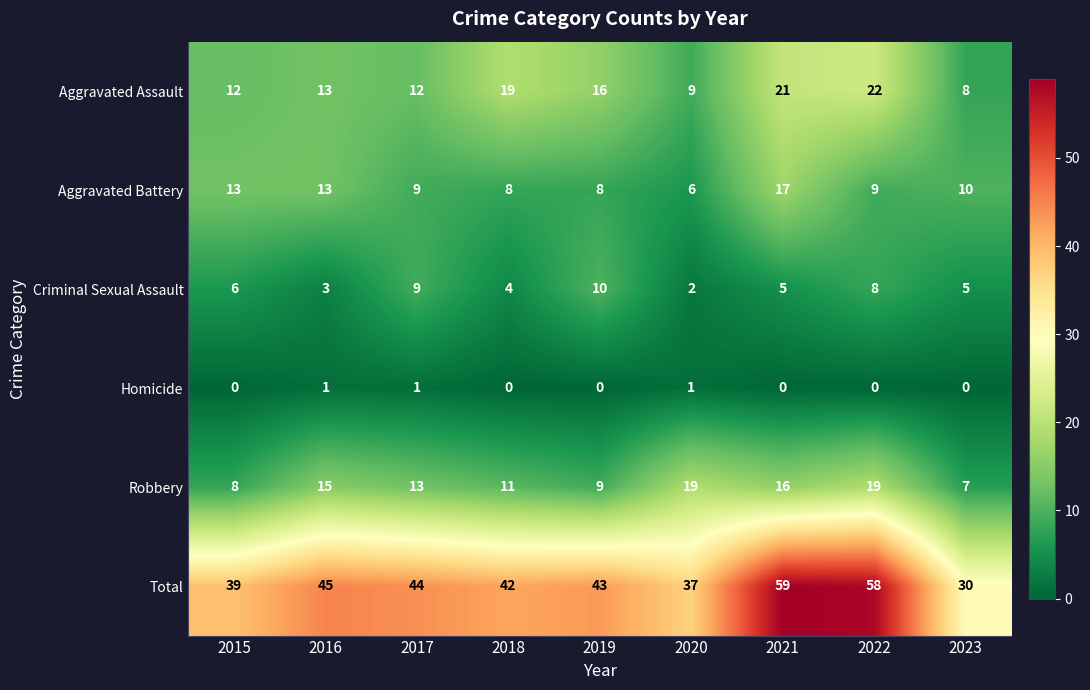

Between 2021 and 2022, which series saw the biggest shift?

Aggravated Battery